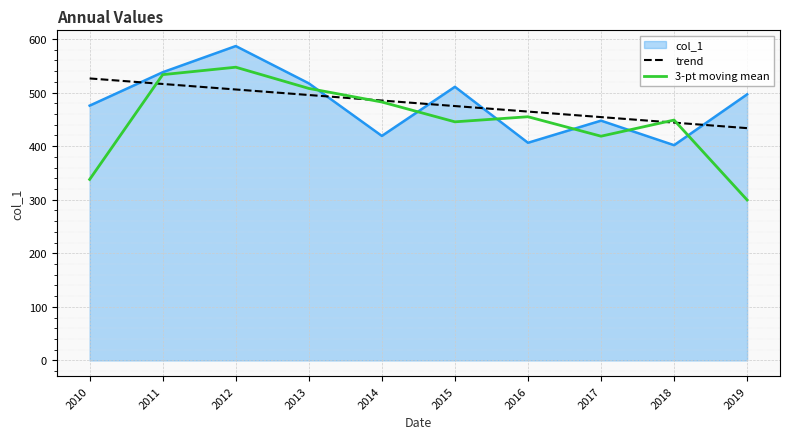

Which series changed the most between 2010 and 2019?

trend